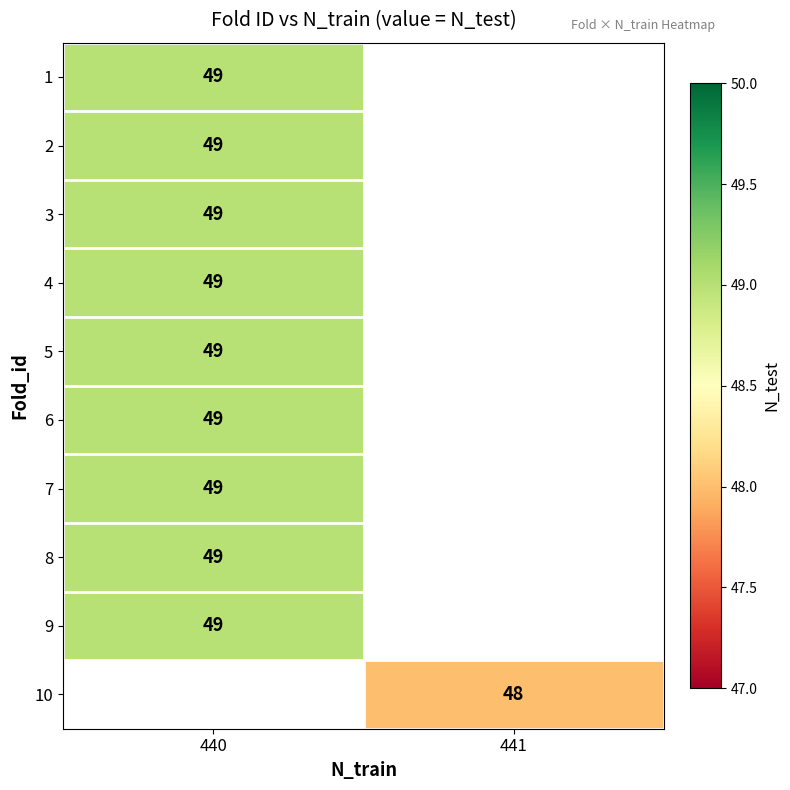

What is the lowest value of the row_1 series?

49.0